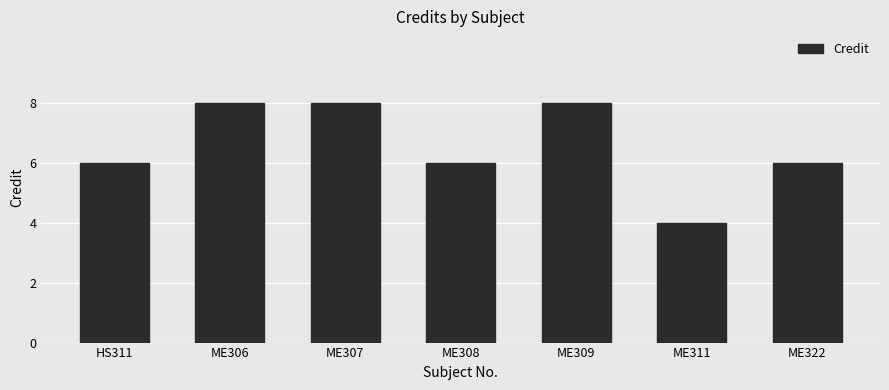

Reading right to left, list all the values displayed in this chart.

ME322=6	ME311=4	ME309=8	ME308=6	ME307=8	ME306=8	HS311=6